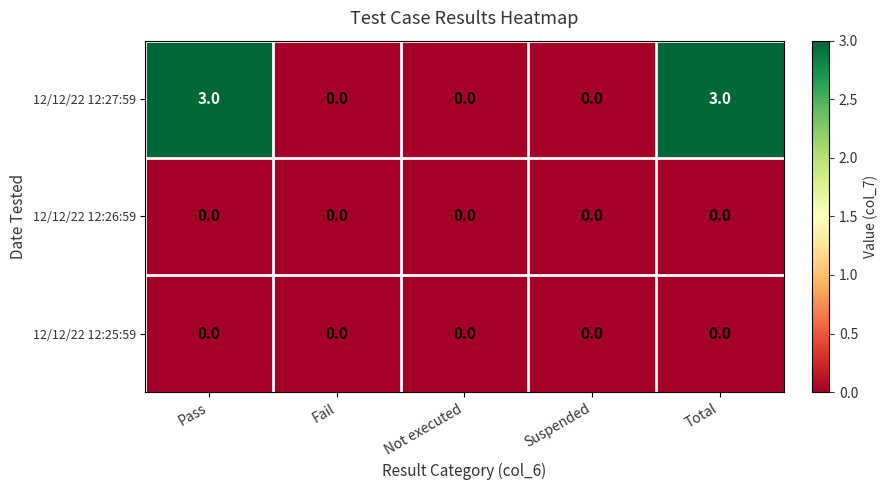

How many 12/12/22 12:27:59 values are between 0 and 3?

5